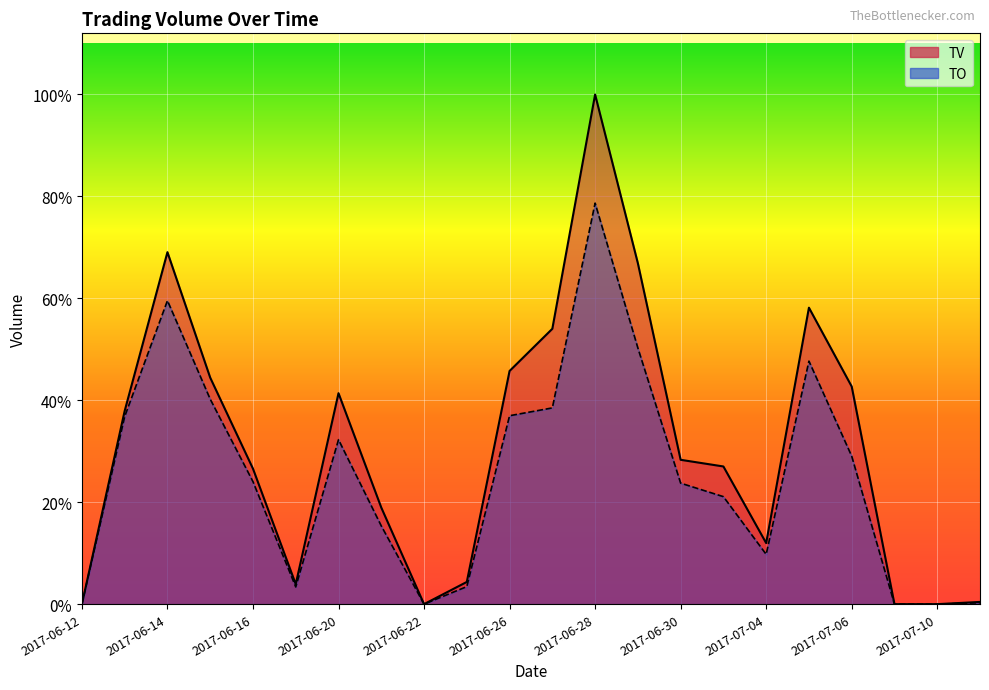

At which label does TV first exceed 130000?

2017-06-13